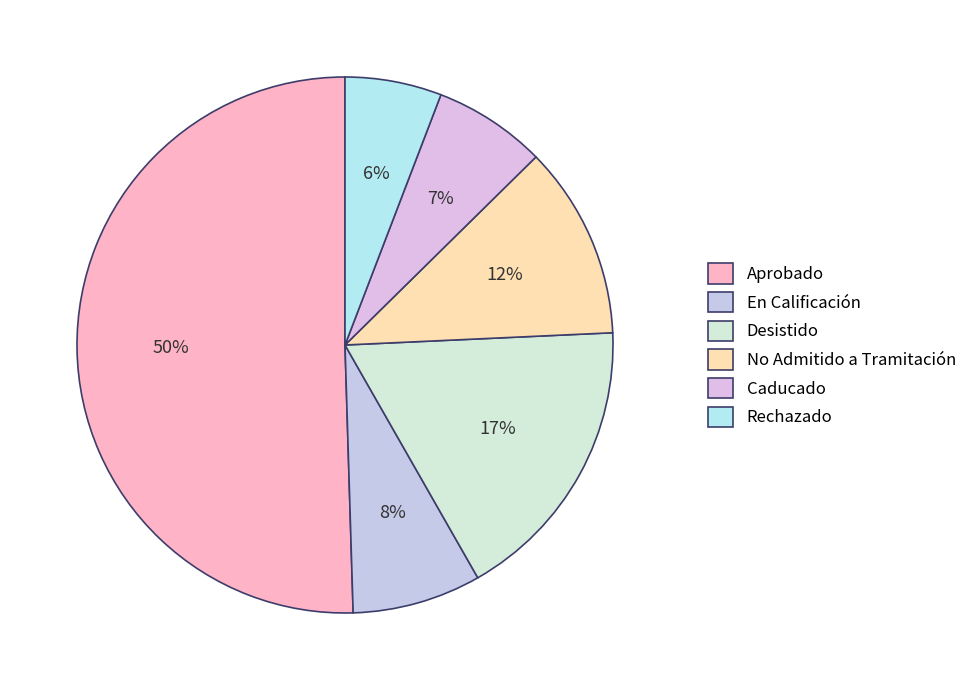

Between Caducado and No Admitido a Tramitación, which is larger?

No Admitido a Tramitación